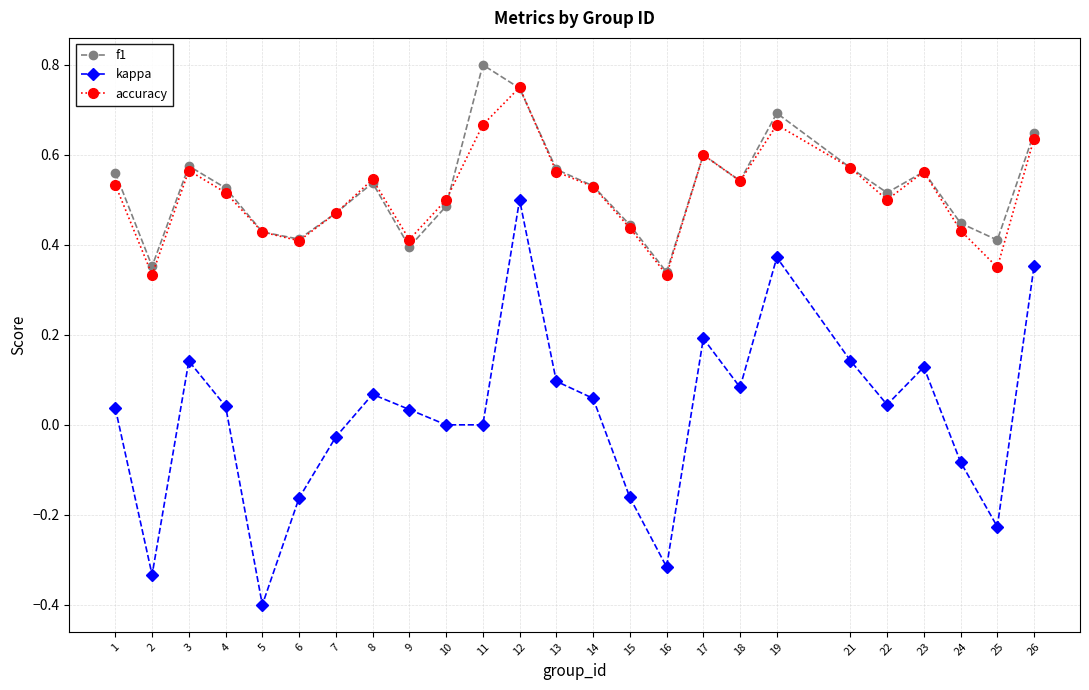

Rank the series by their maximum value, from highest to lowest.

f1, accuracy, kappa